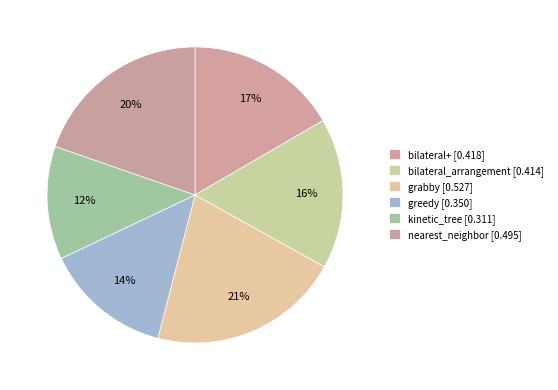

What is the largest slice in the pie chart?

grabby